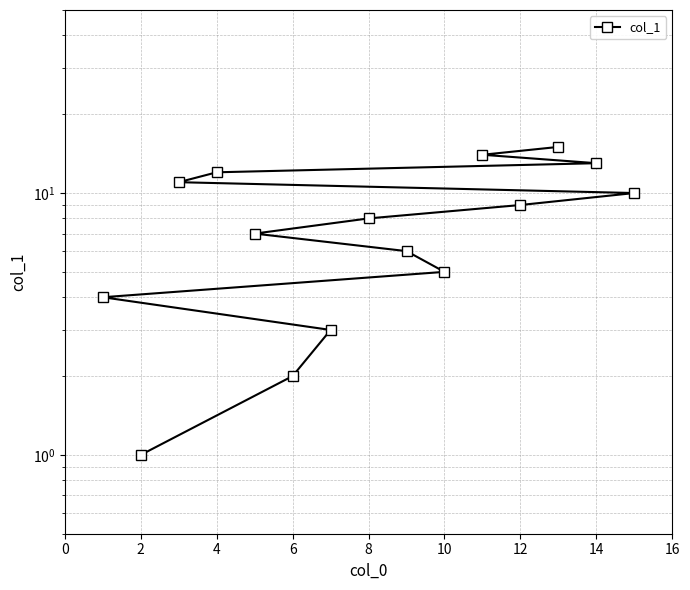

Between 6 and 12, which is larger?

12